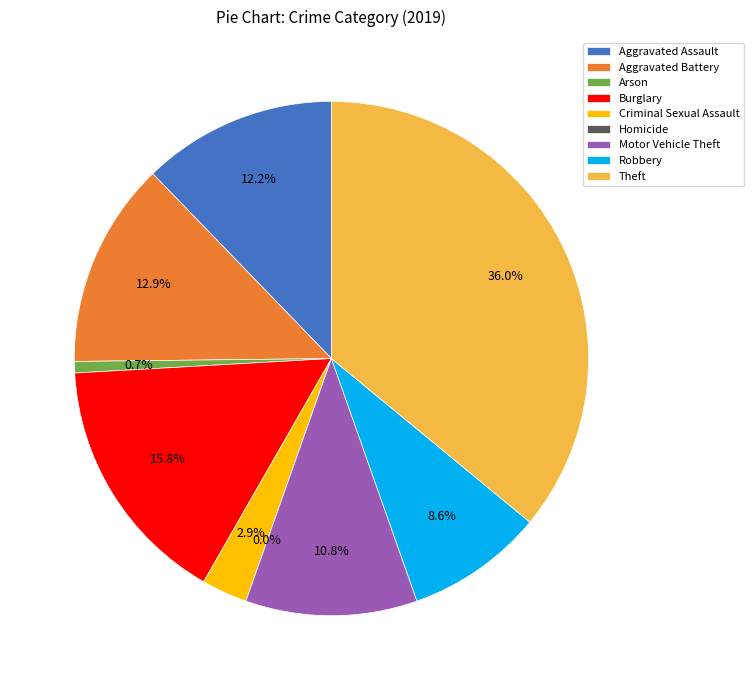

To the nearest percent, what is the combined percentage of Aggravated Battery and Motor Vehicle Theft?

24%